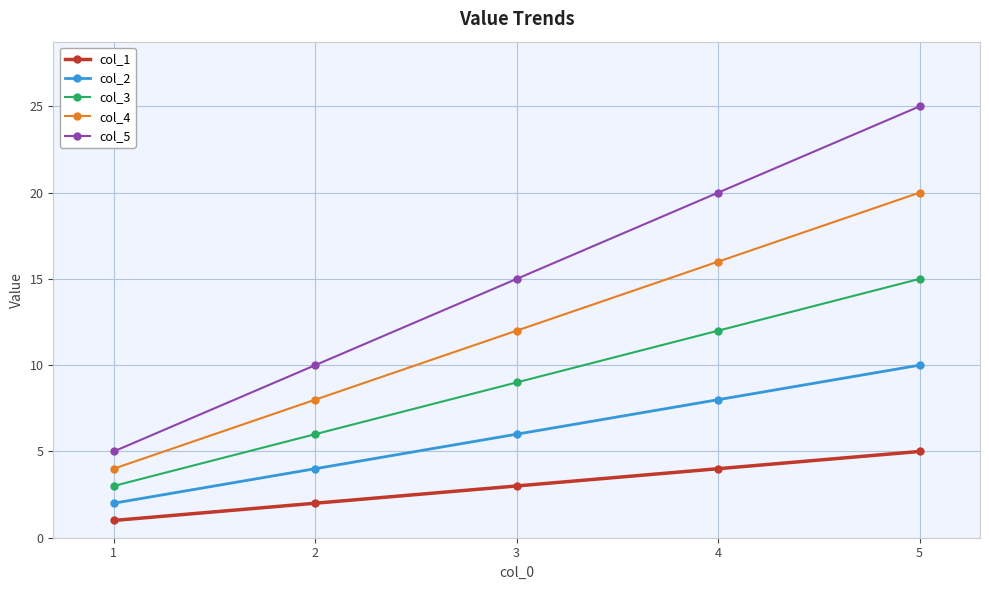

At which category is the sum across all series the highest?

5